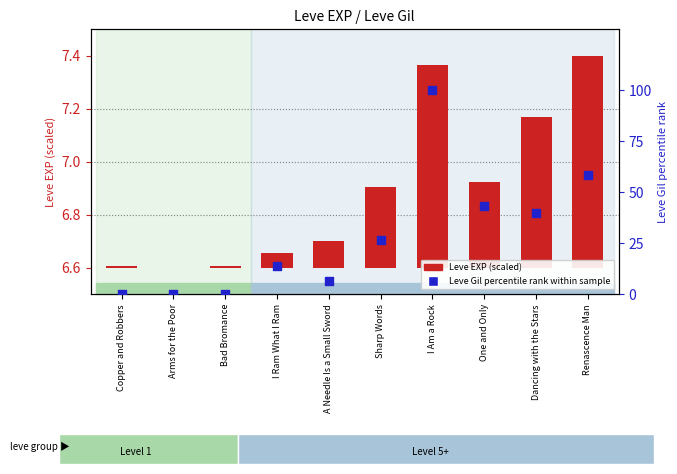

At which category is the sum across all series the highest?

I Am a Rock